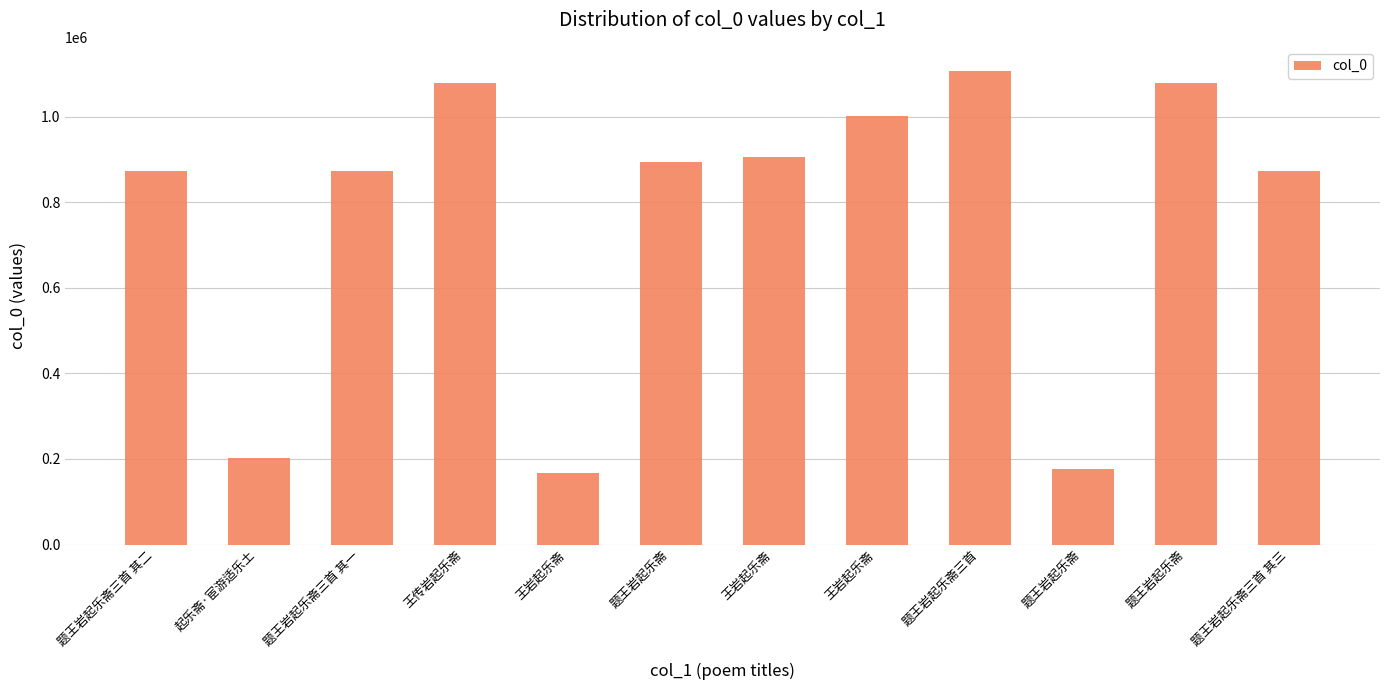

Rank the categories by value from lowest to highest.

王岩起乐斋, 题王岩起乐斋, 起乐斋·宦游适乐土, 题王岩起乐斋三首 其三, 题王岩起乐斋三首 其二, 题王岩起乐斋三首 其一, 题王岩起乐斋, 王岩起乐斋, 王岩起乐斋, 题王岩起乐斋, 王传岩起乐斋, 题王岩起乐斋三首